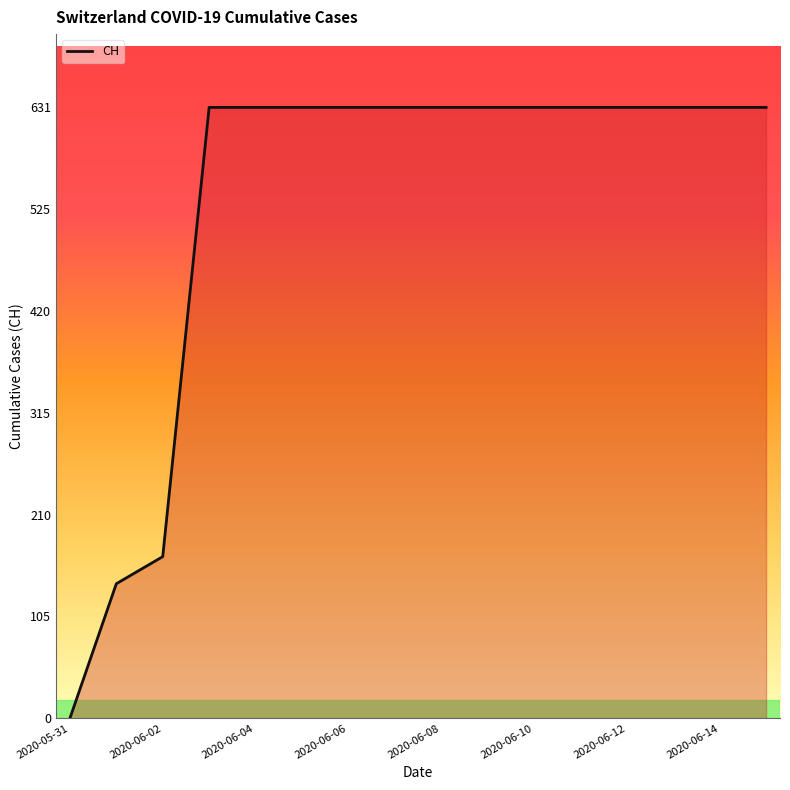

What is the maximum value shown in the chart?

631